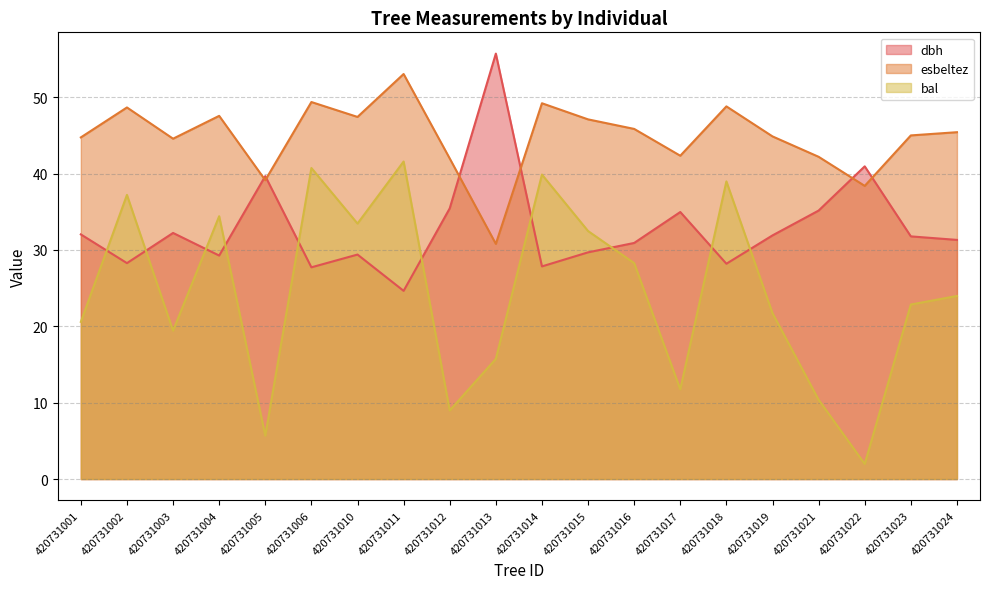

What is the value of the esbeltez point at the 11th from the left?

49.2